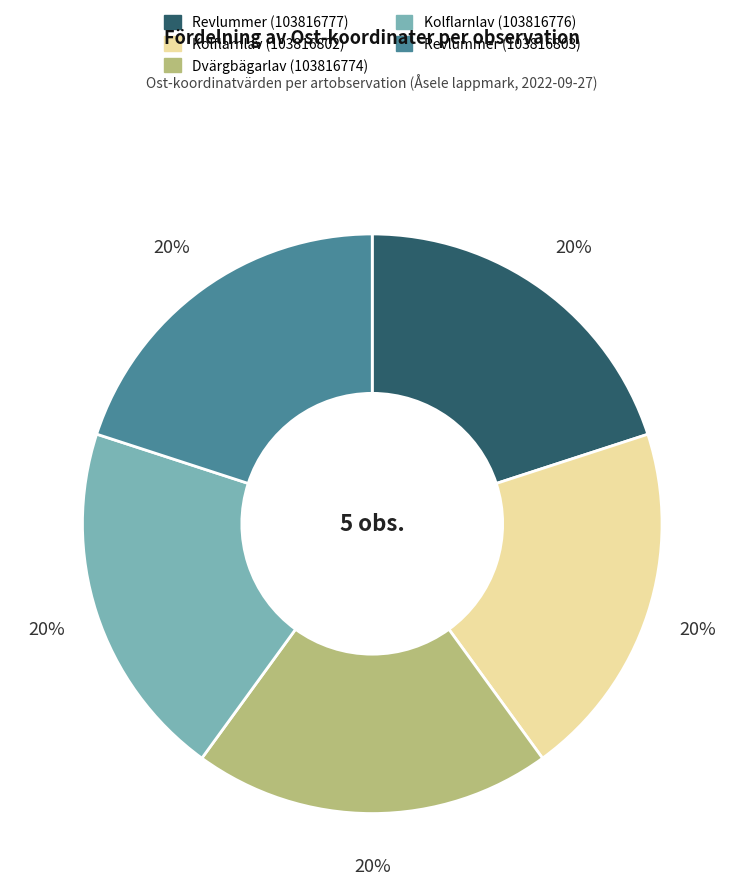

The Dvärgbägarlav (103816774) slice represents 12% of the pie. True or false?

False